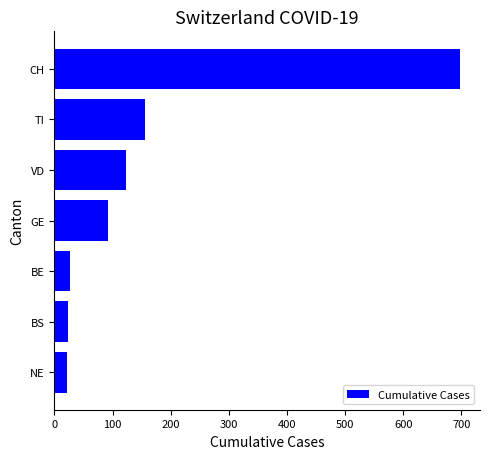

What is the average value?

163